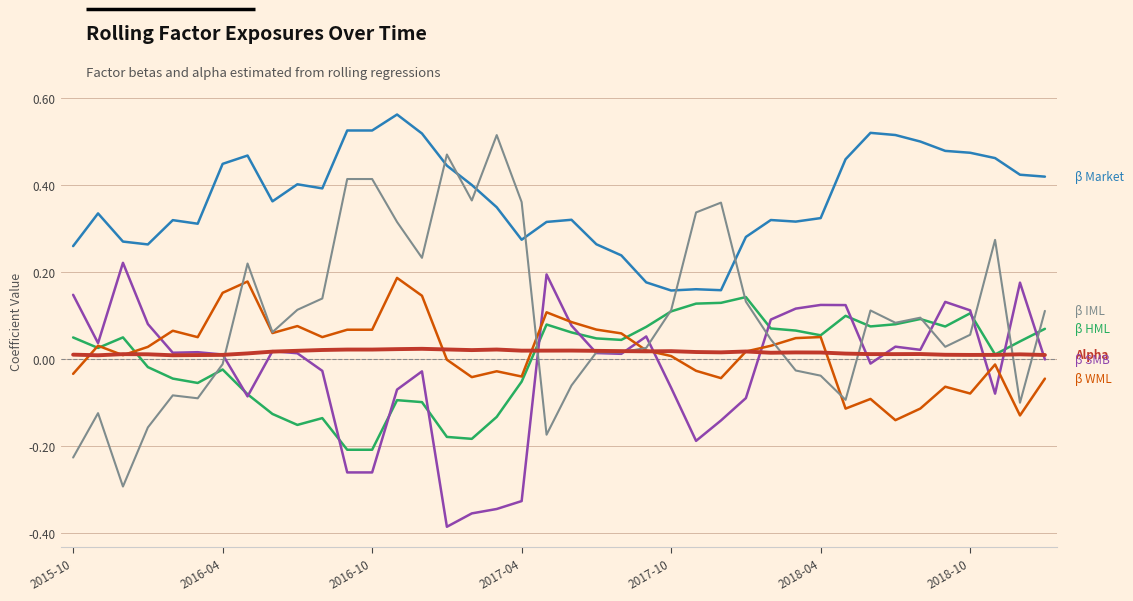

How many lines are shown in the chart?

6